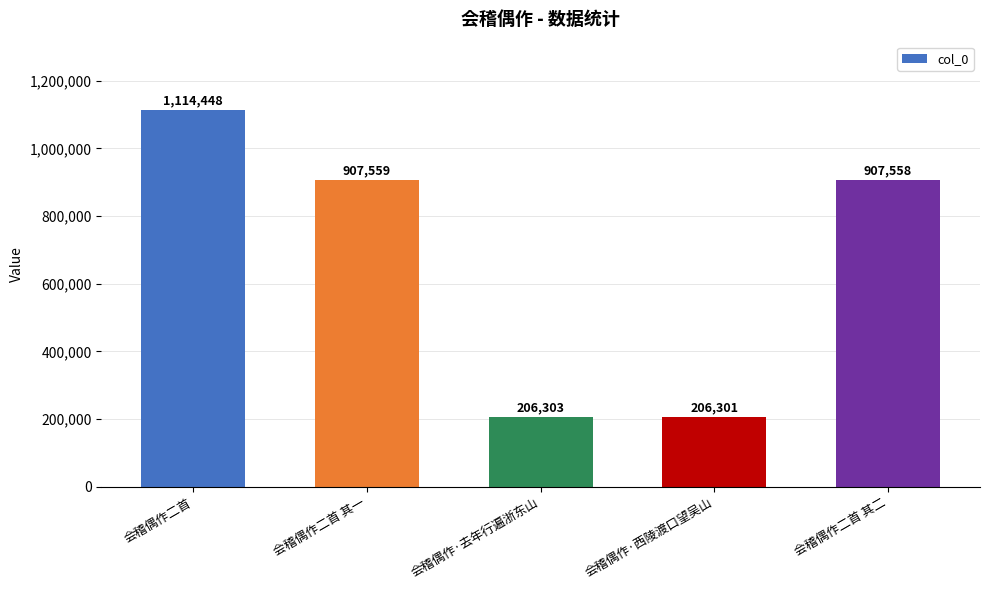

What is the change in value from 会稽偶作·去年行遍浙东山 to 会稽偶作·西陵渡口望吴山?

-2